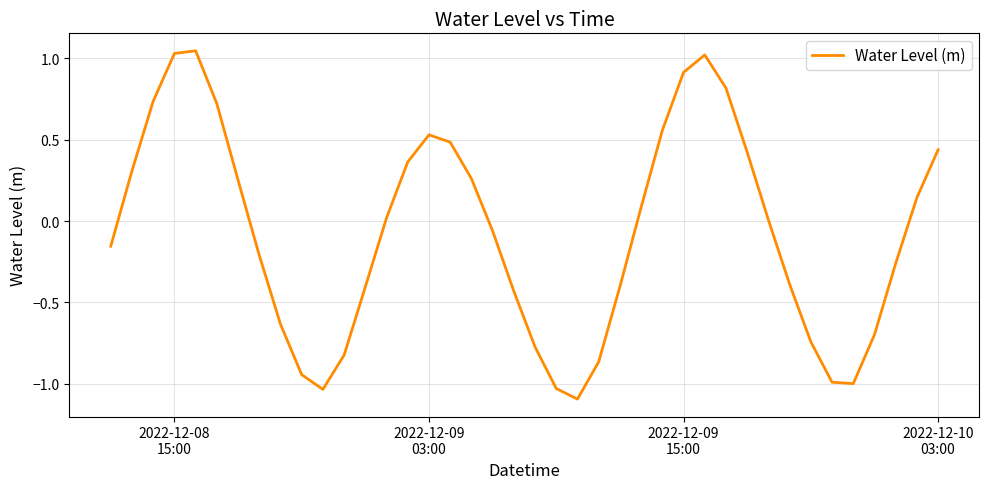

What is the minimum value shown in the chart?

-1.1